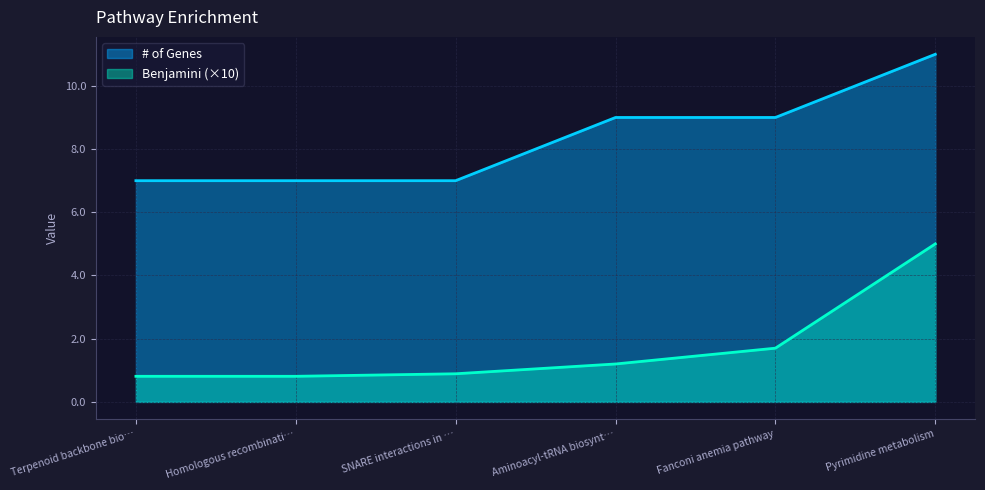

Does the chart have visible grid lines?

Yes